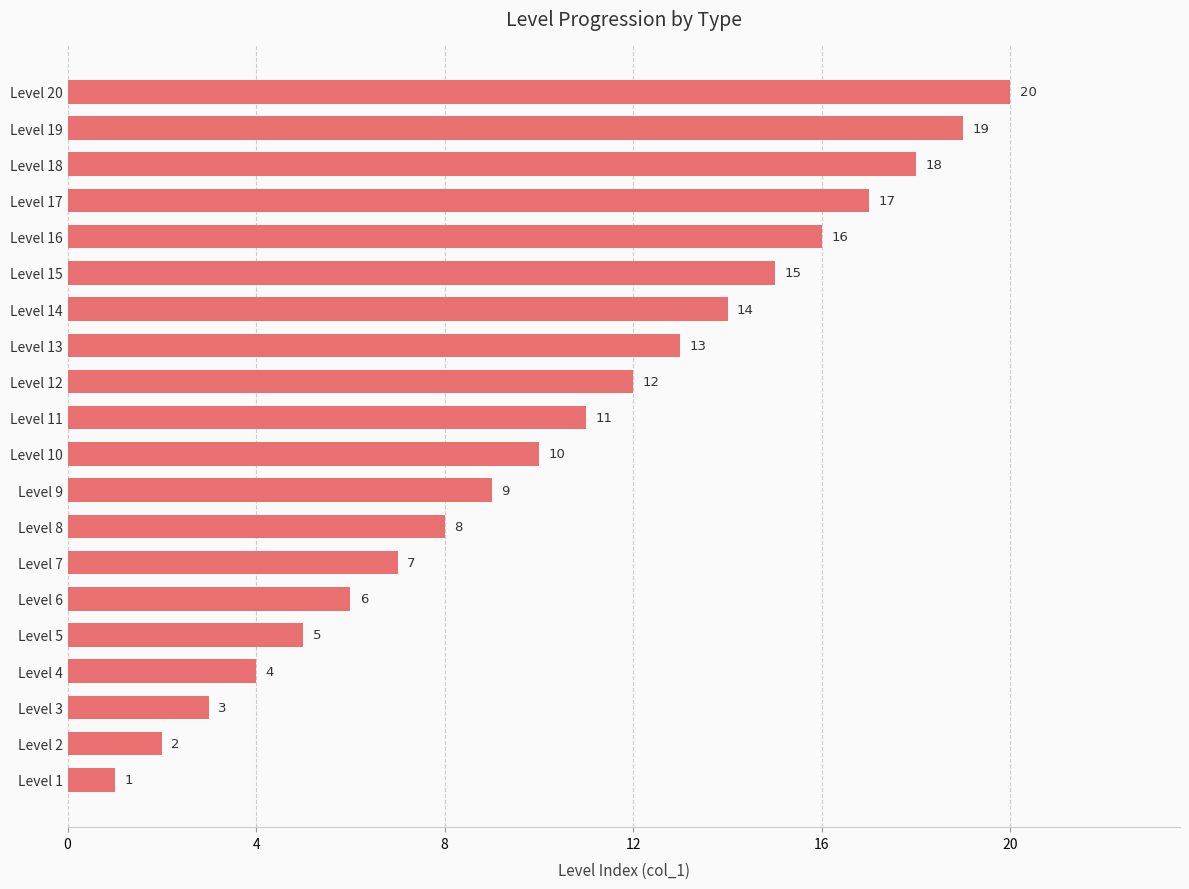

What is the change in value from Level 10 to Level 6?

-4